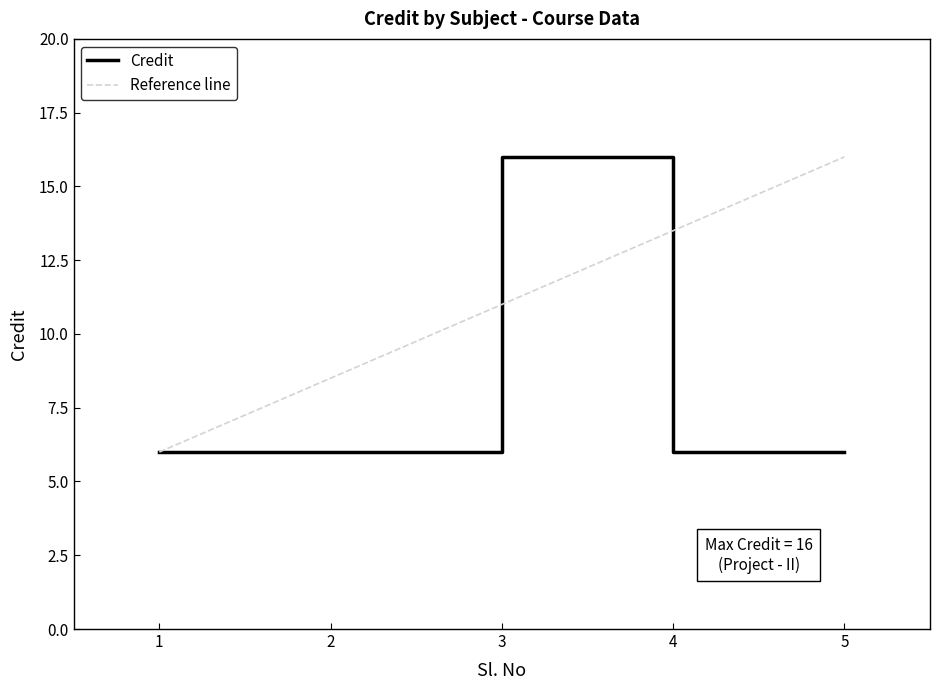

What is the ratio of the value at 5 to the value at 2?

1.0